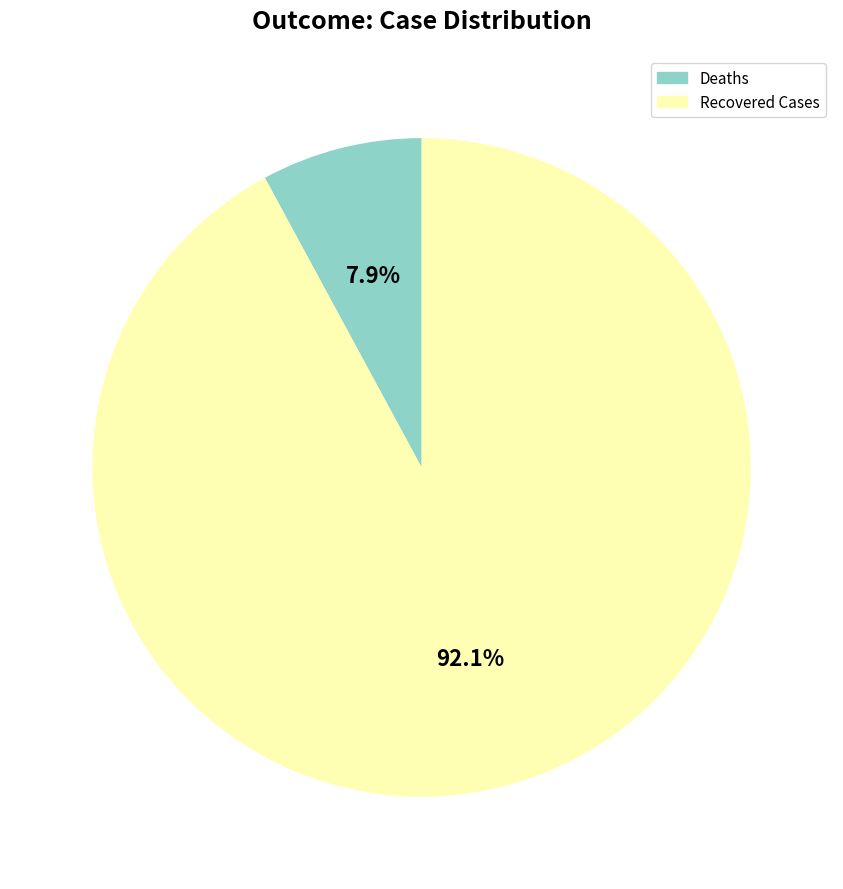

Do Deaths and Recovered Cases together represent more than half of the pie?

Yes